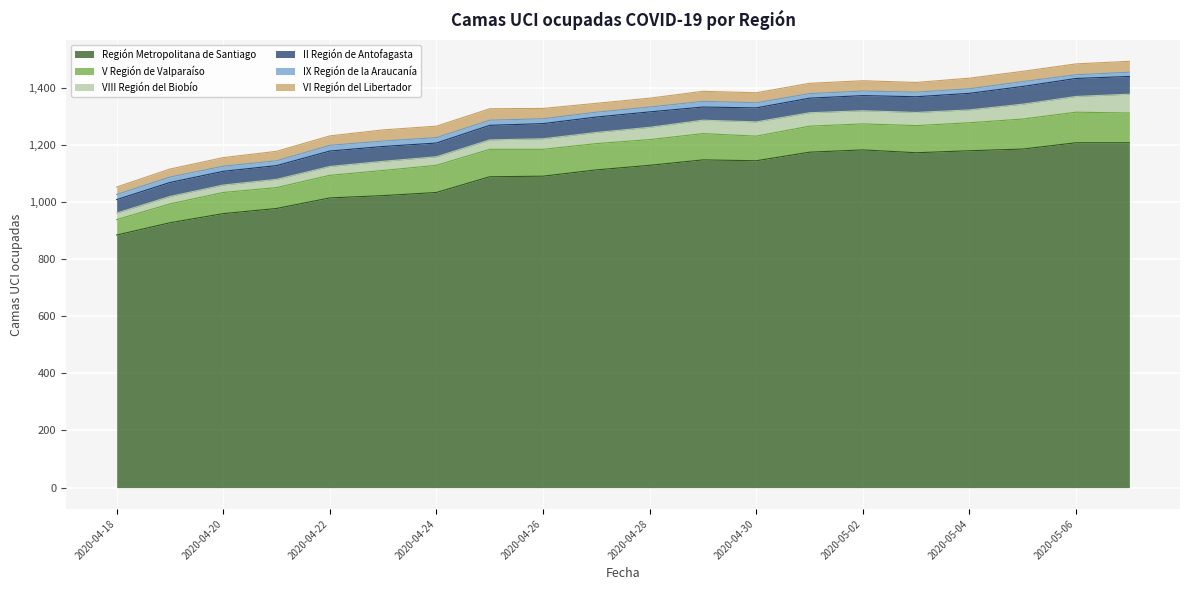

What is the label of the 2nd point from the right?

2020-05-06